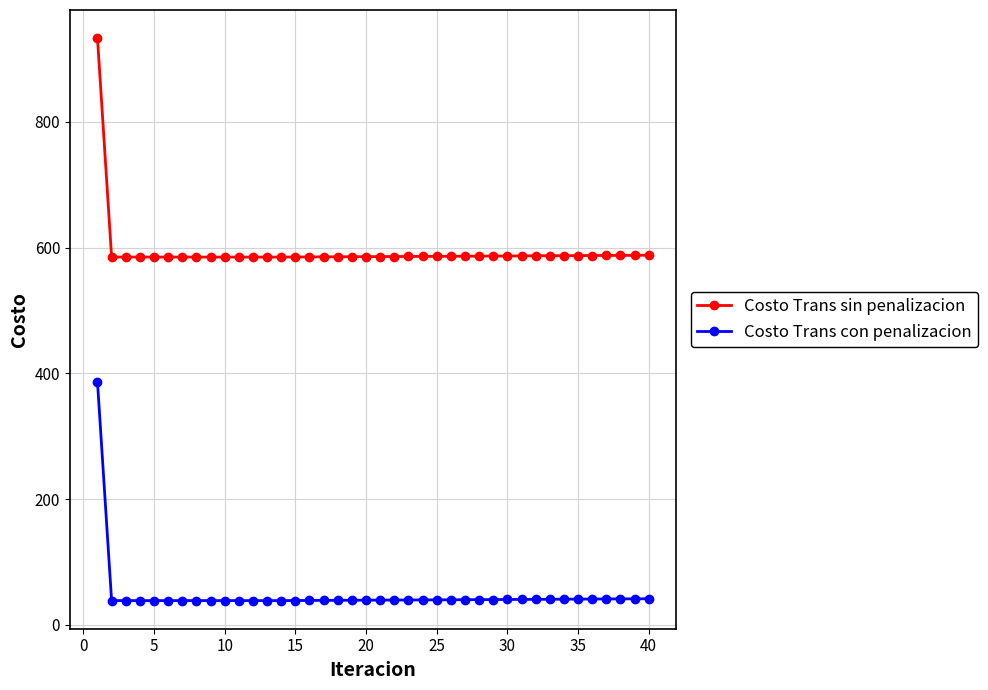

What is the highest value of the Costo Trans con penalizacion series?

386.8